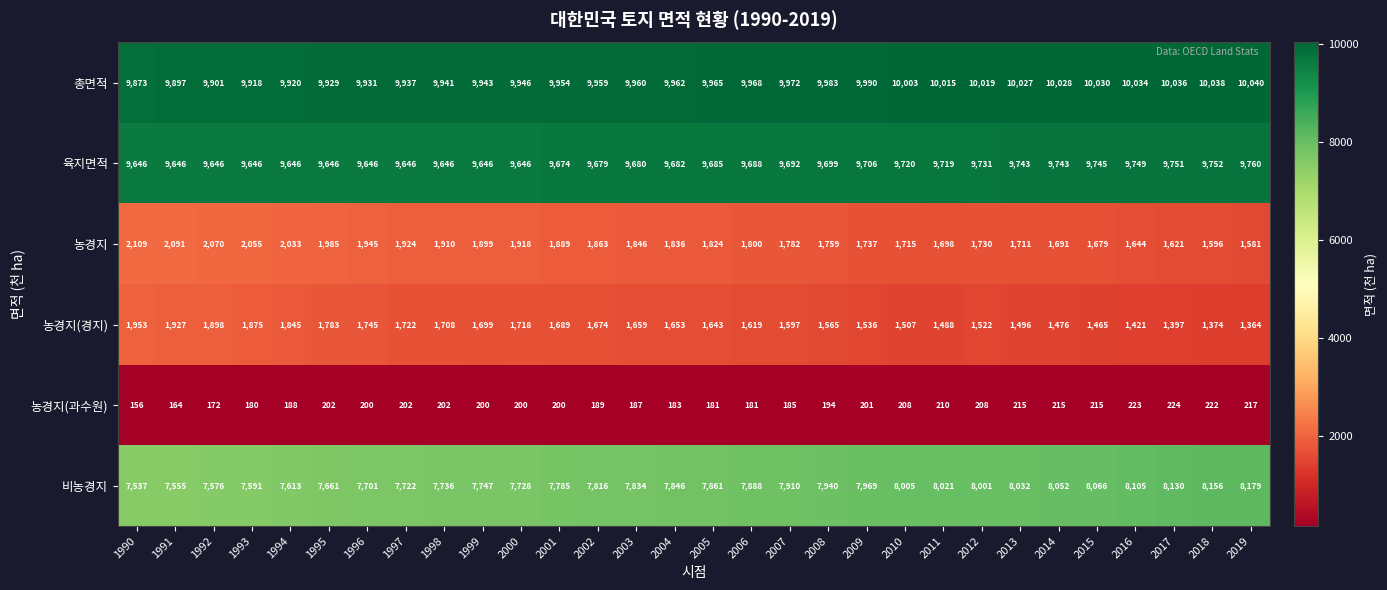

At which label is 농경지(경지) closest to 1658?

2003